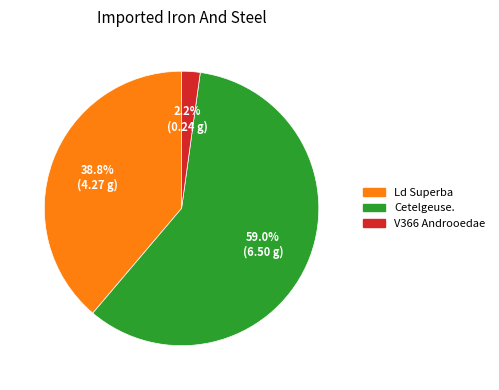

Between V366 Androoedae and Ld Superba, which is larger?

Ld Superba